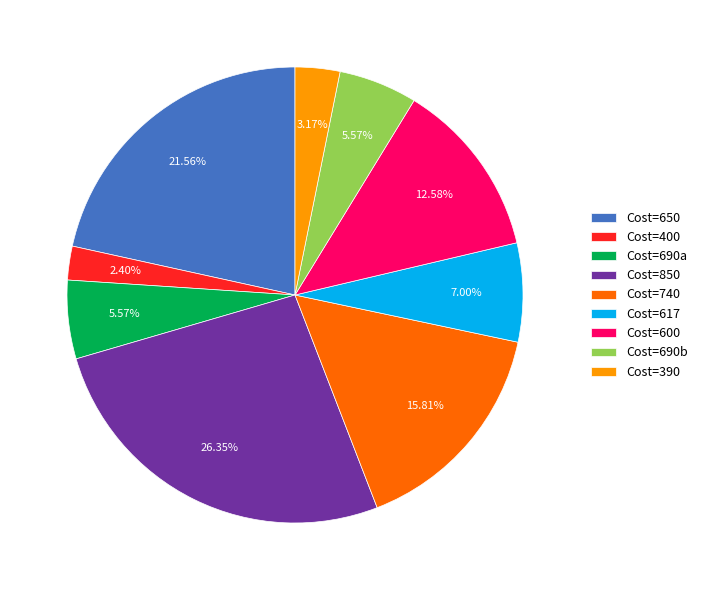

Between Cost=617 and Cost=740, which is larger?

Cost=740